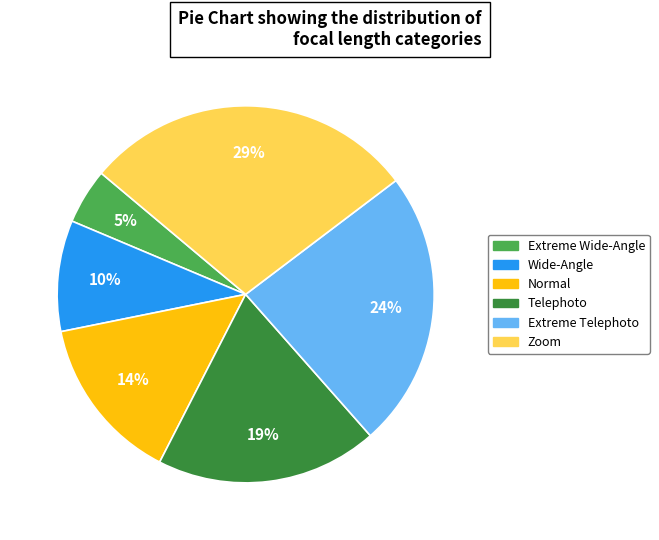

What is the smallest slice in the pie chart?

Extreme Wide-Angle